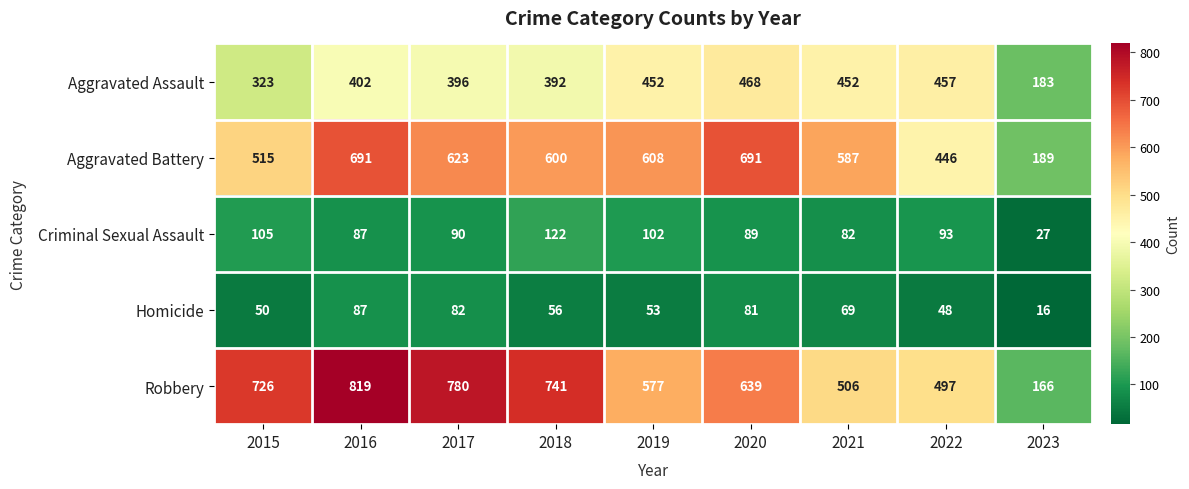

What is the average value of the Robbery series?

606